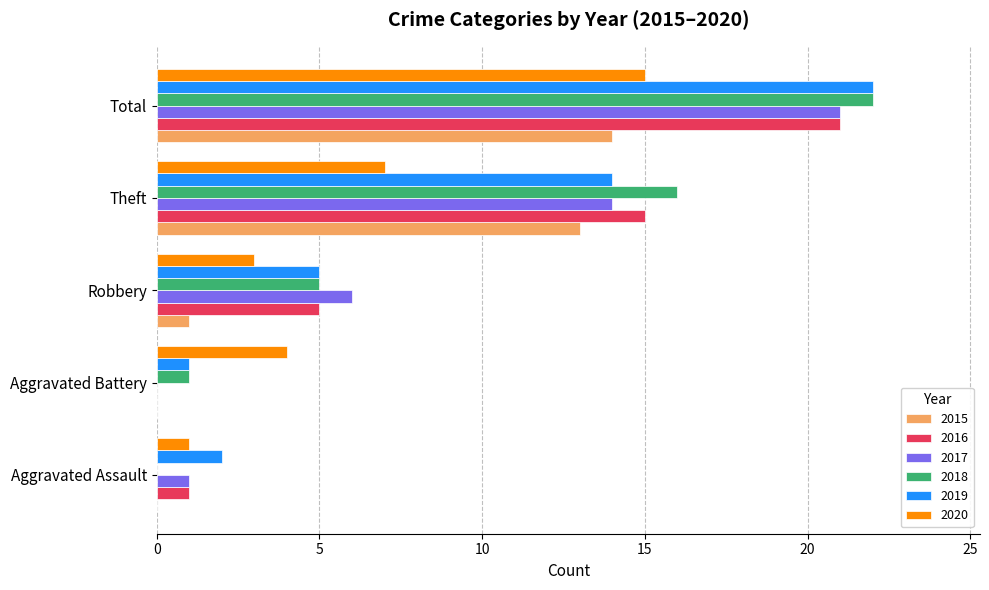

What is the sum of the 2016 values at Robbery and Theft?

20